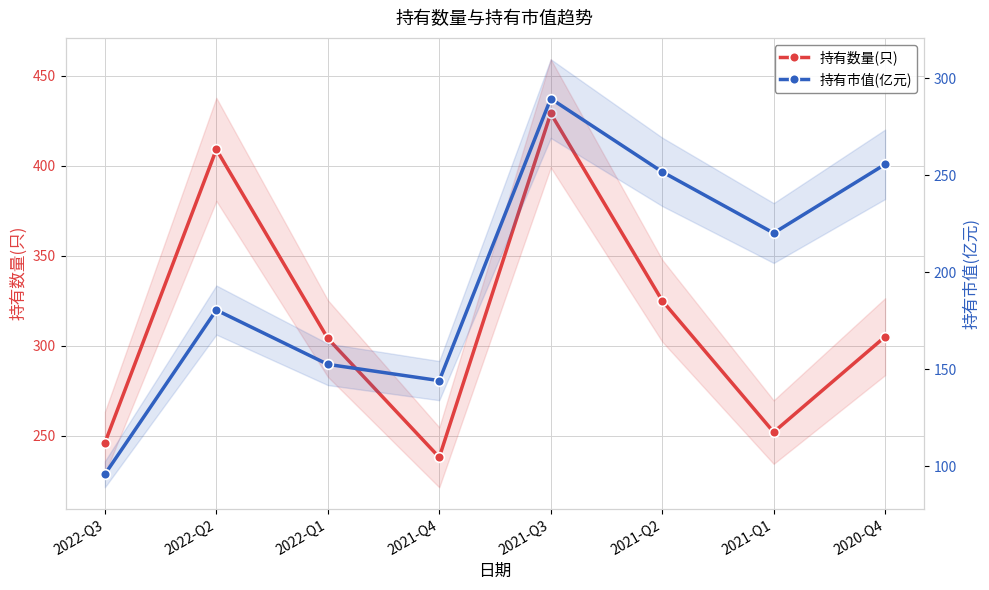

Where is the first local maximum for 持有数量(只)?

2022-Q2